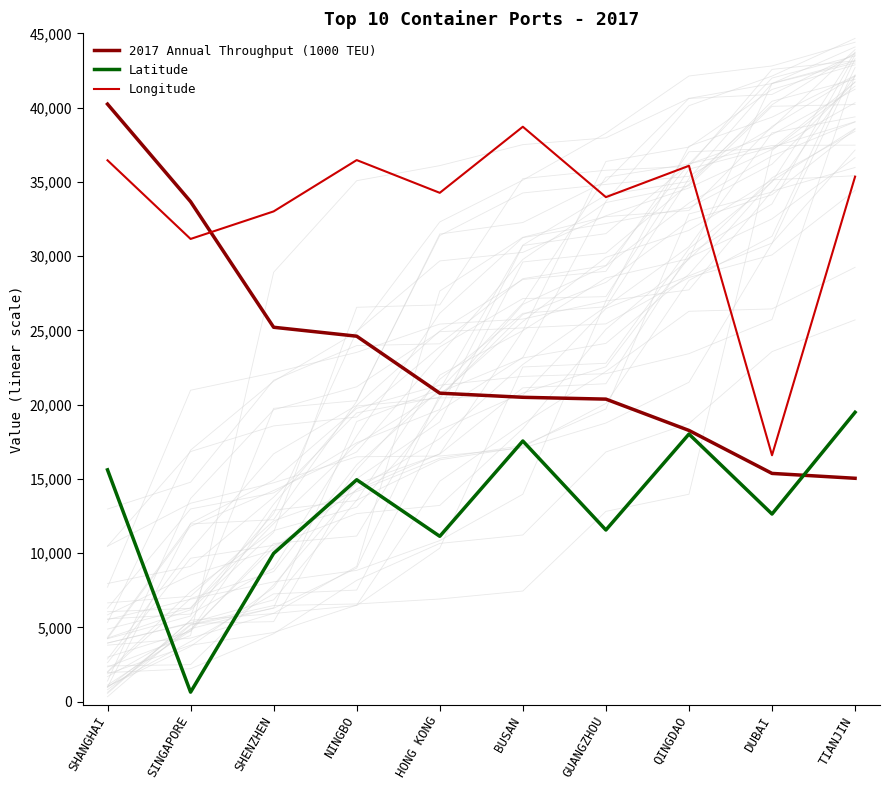

What is the smallest value displayed?

641.7